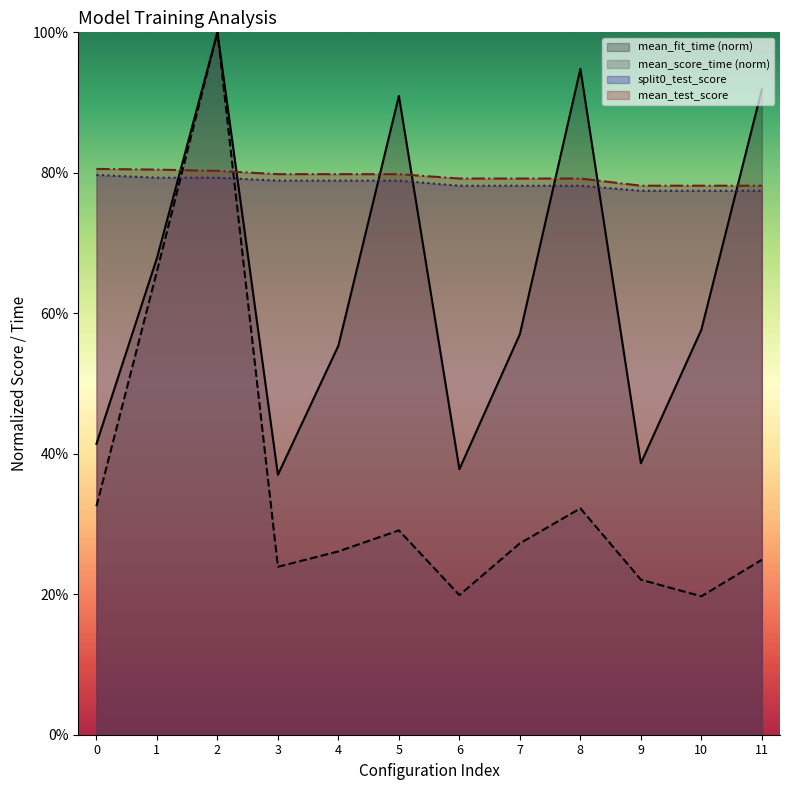

What is the average value of the mean_score_time series?

0.4